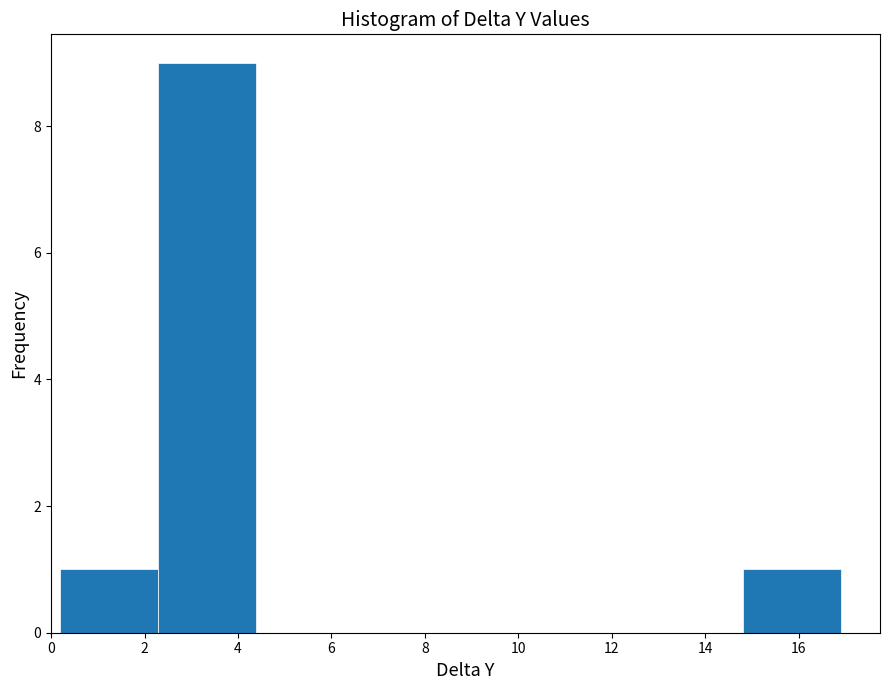

Reading left to right, list every bar in this chart as the range it spans on the x-axis followed by its height. Neither the bar edges nor the heights are printed on the chart, so give them approximately, as read against the axes.

0.2 to 2.2: 1
2.2 to 4.4: 9
4.4 to 6.4: 0
6.4 to 8.6: 0
8.6 to 10.6: 0
10.6 to 12.8: 0
12.8 to 14.8: 0
14.8 to 17.0: 1